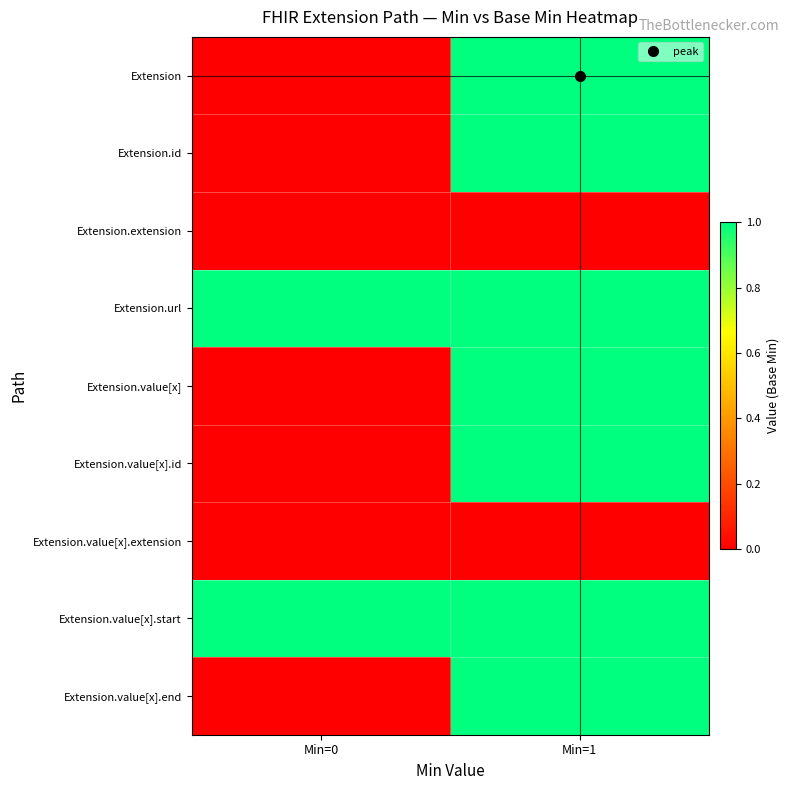

Reading right to left, transcribe all the data shown in this chart.

Extension: Min=1=1	Min=0=0
Extension.id: Min=1=1	Min=0=0
Extension.extension: Min=1=0	Min=0=0
Extension.url: Min=1=1	Min=0=1
Extension.value[x]: Min=1=1	Min=0=0
Extension.value[x].id: Min=1=1	Min=0=0
Extension.value[x].extension: Min=1=0	Min=0=0
Extension.value[x].start: Min=1=1	Min=0=1
Extension.value[x].end: Min=1=1	Min=0=0